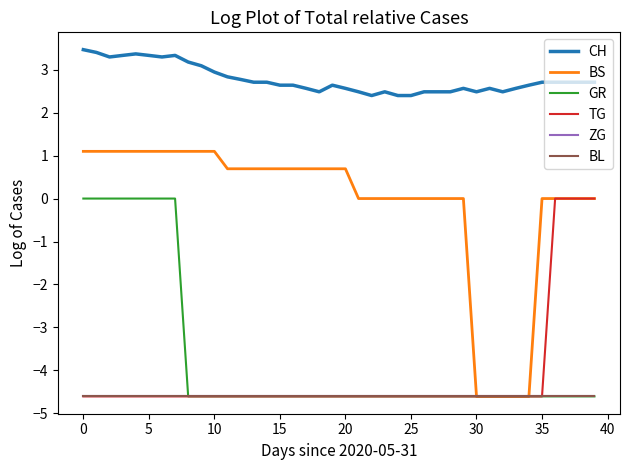

True or false: BS and GR intersect in this chart.

False